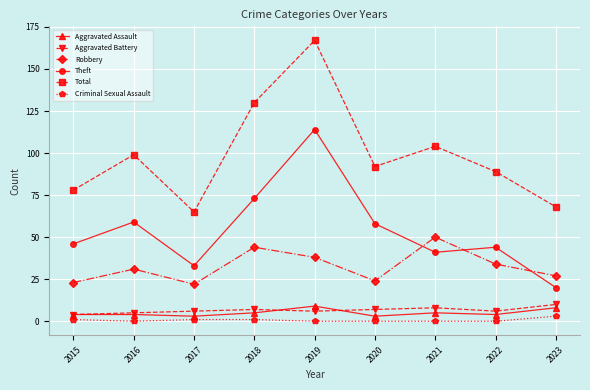

Where is Theft nearest to the value 67?

2018